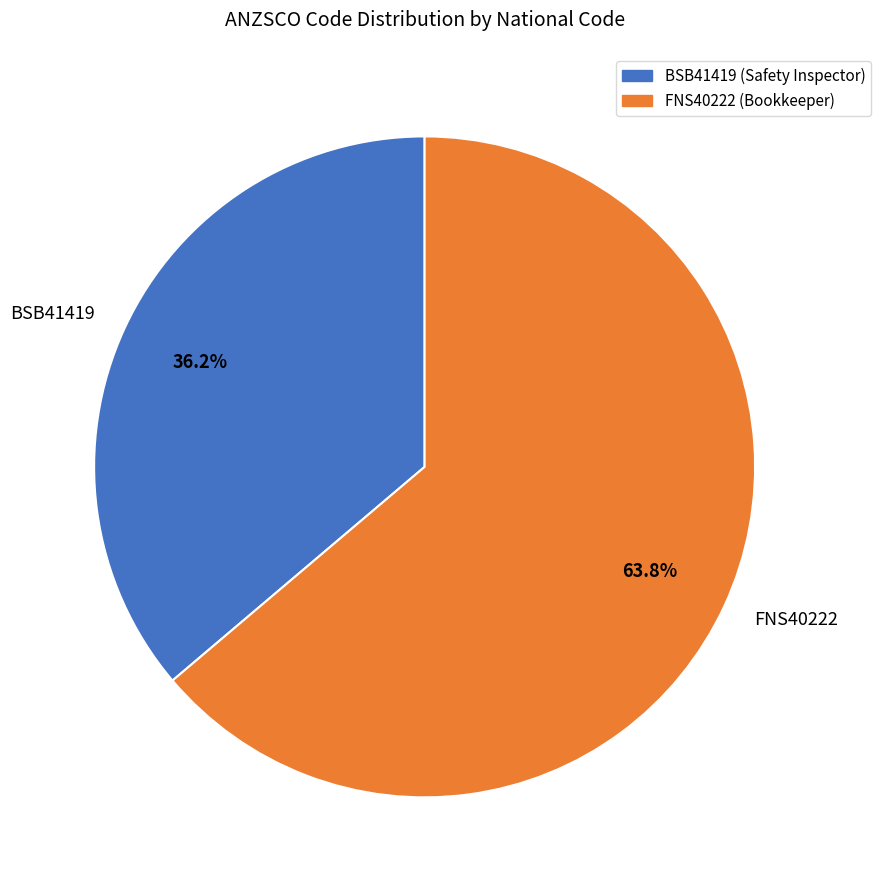

To the nearest percent, what is the combined percentage of FNS40222 and BSB41419?

100%